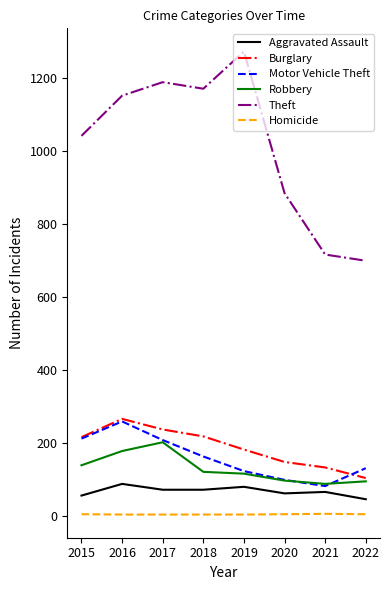

What is the spread (max minus min) of values at 2022?

694